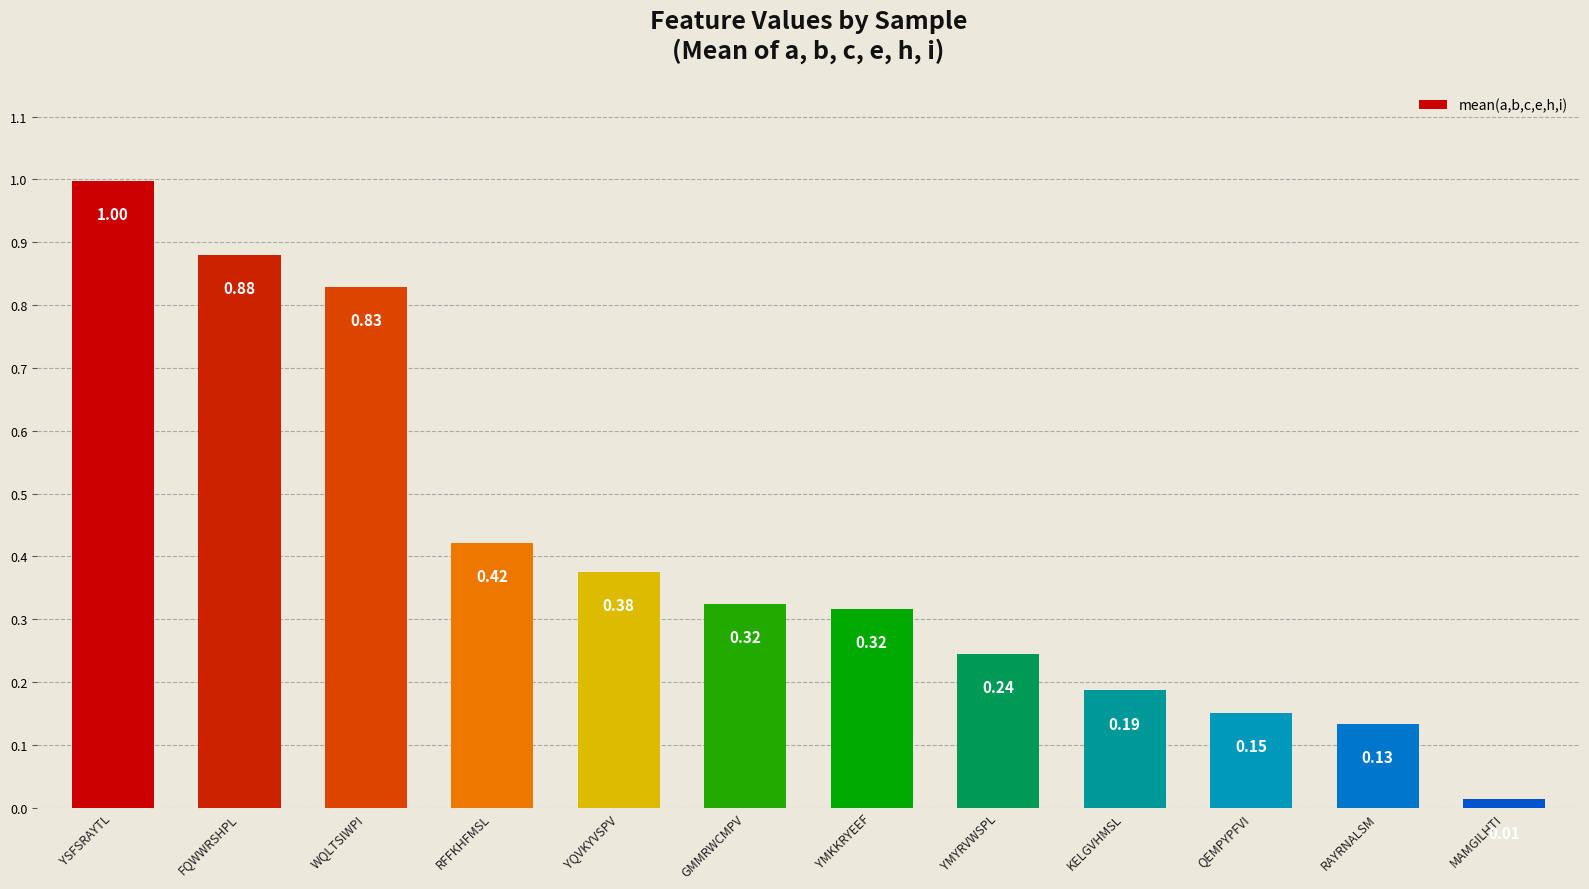

What position from the right is KELGVHMSL?

4